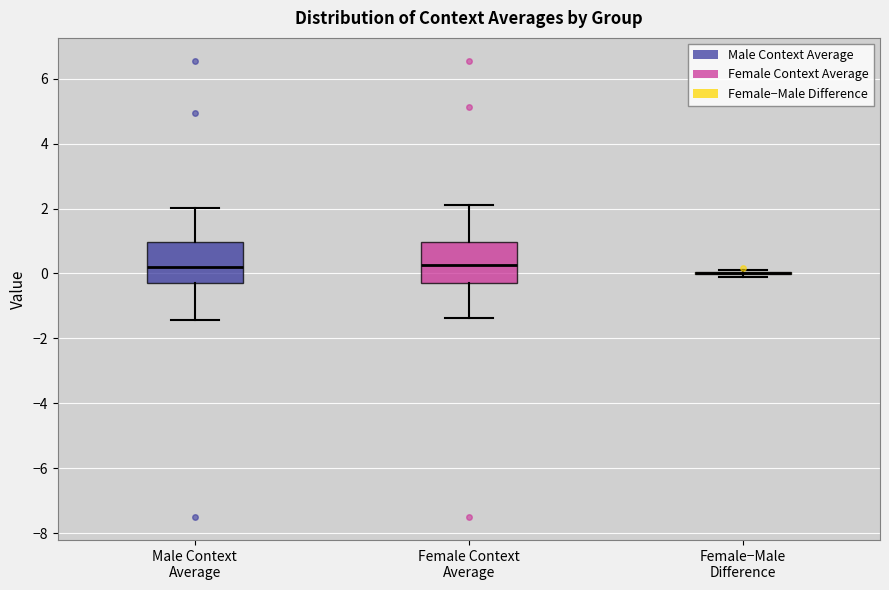

Reading left to right, transcribe this box plot: for each box, give where its median line is, the range the box spans, and where its two whiskers end, as read against the y-axis. The values are not printed on the chart, so give them approximately, as read against the axis.

Male Context Average: median 0.2, box -0.2 to 1.0, whiskers -1.4 to 2.0
Female Context Average: median 0.2, box -0.2 to 1.0, whiskers -1.4 to 2.0
Female−Male Difference: box collapsed to a line at 0.0, whiskers 0.0 to 0.2